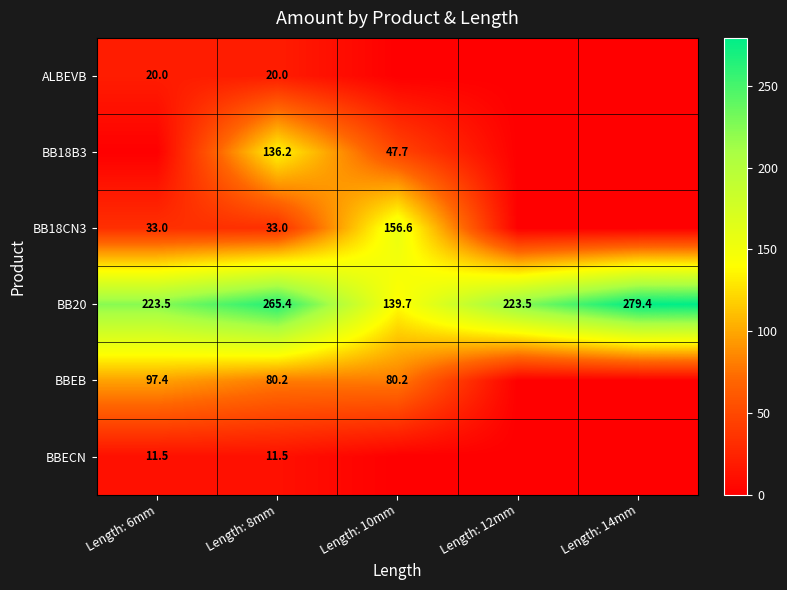

What is the total value across all series at Length: 8mm?

546.3